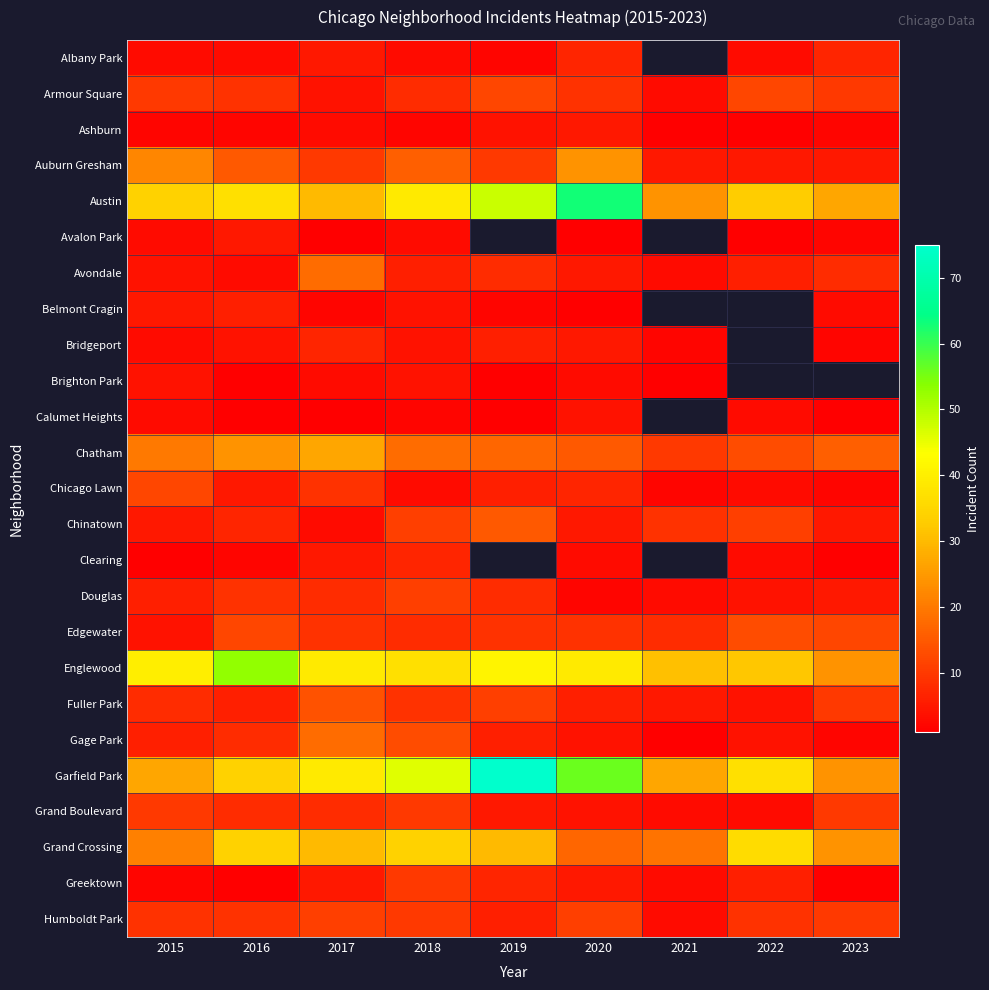

Count the number of categories in the chart.

9